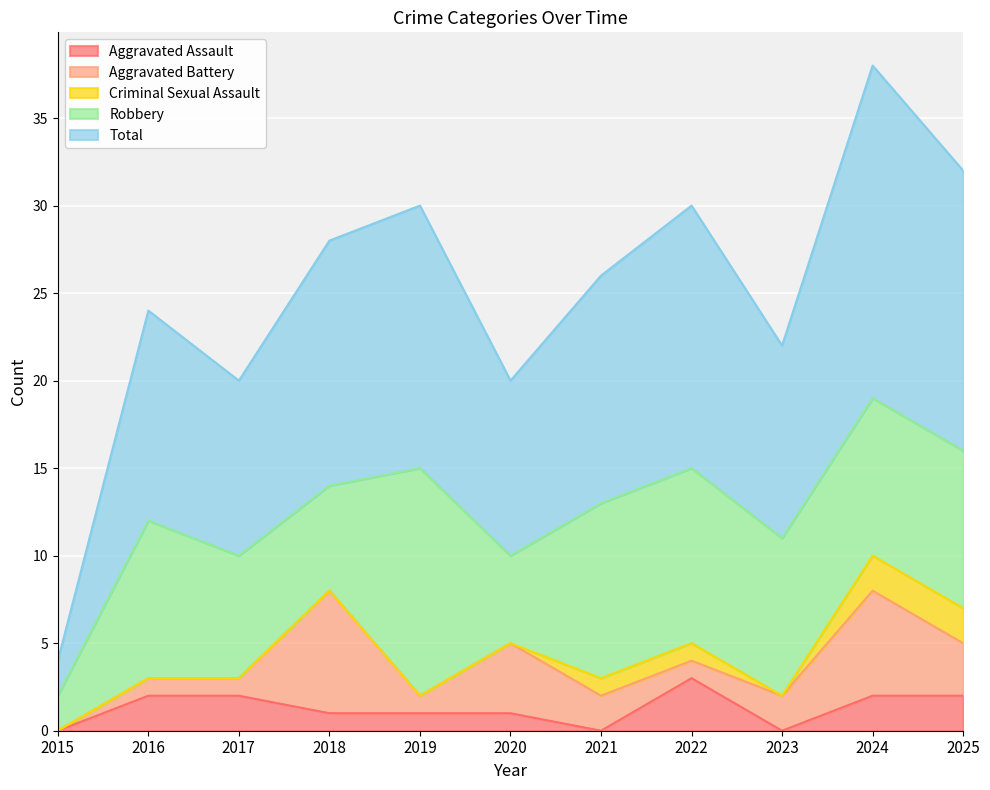

What is the difference between the second highest and second lowest values in the Criminal Sexual Assault series?

2